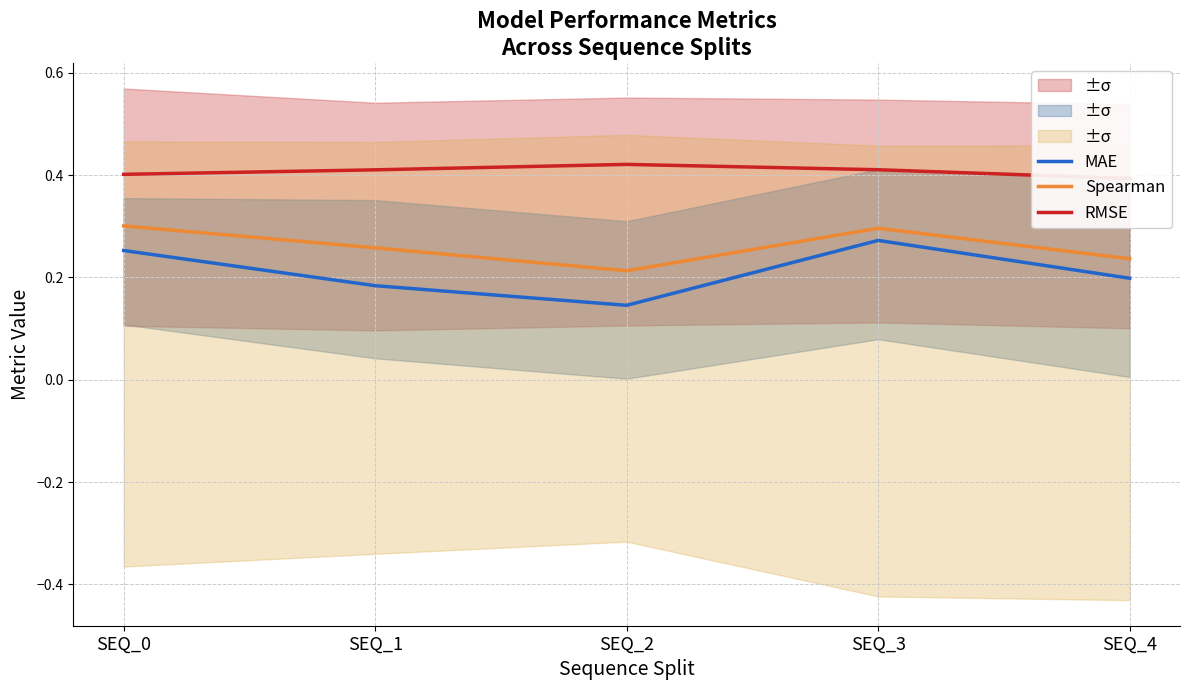

What is the value of the Spearman point at the 4th from the left?

0.3